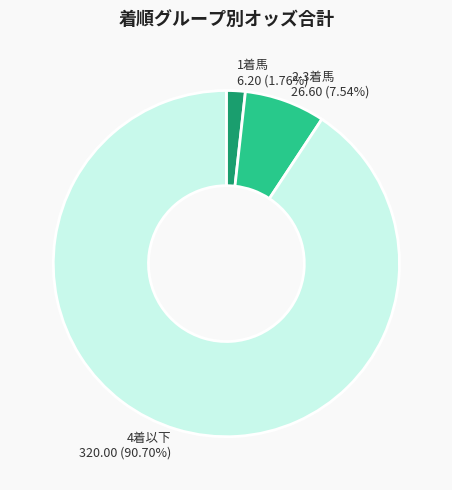

How many slices are in this pie chart?

3